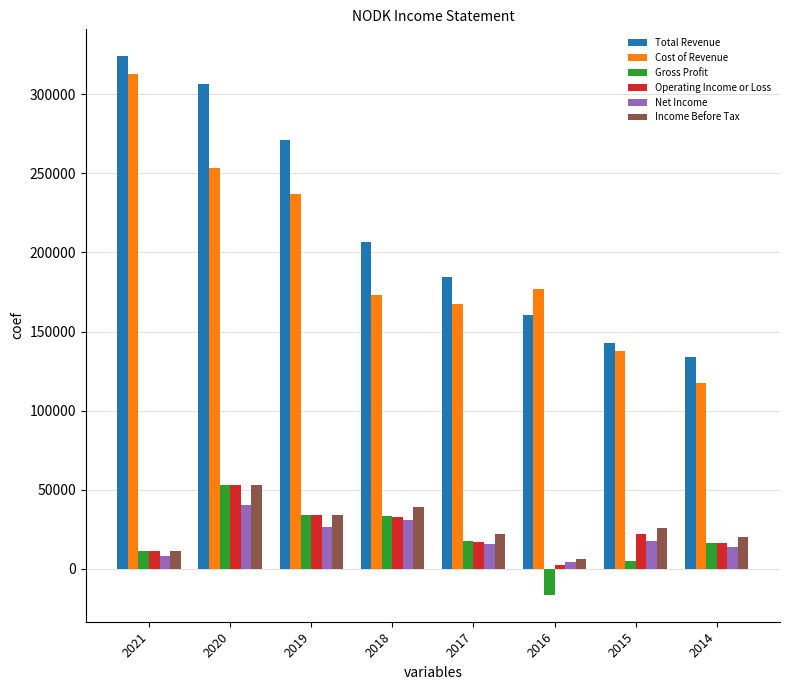

What is the difference between the second highest and minimum values in the Net Income series?

26500